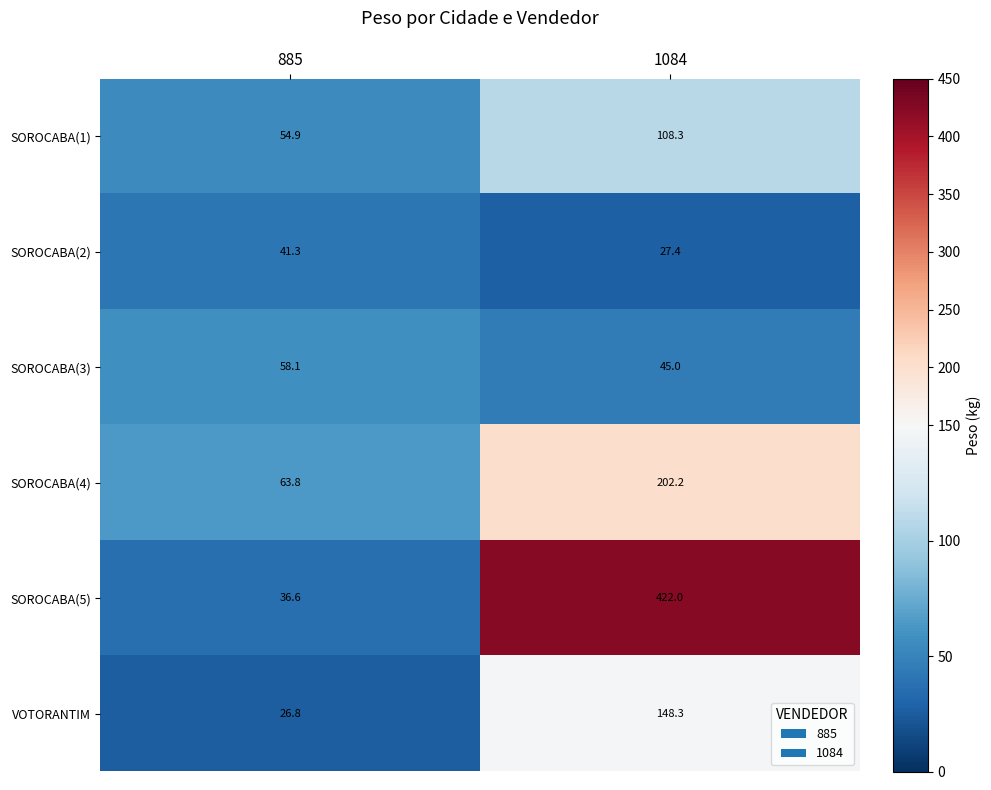

What is the maximum value shown in the chart?

422.0